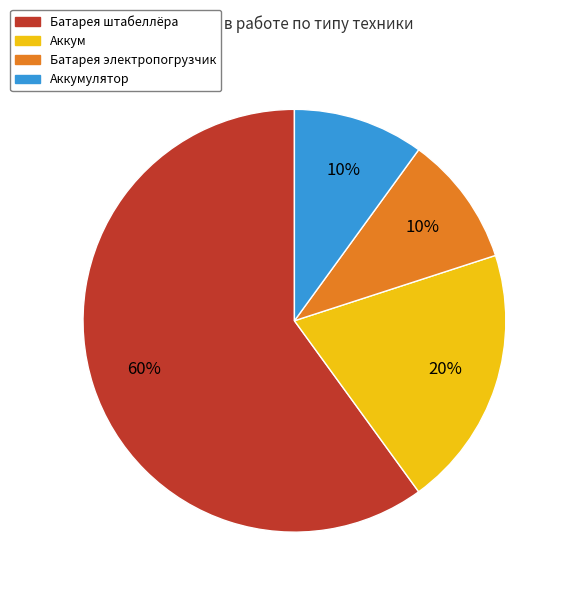

True or false: Аккумулятор accounts for 10% of the total.

True